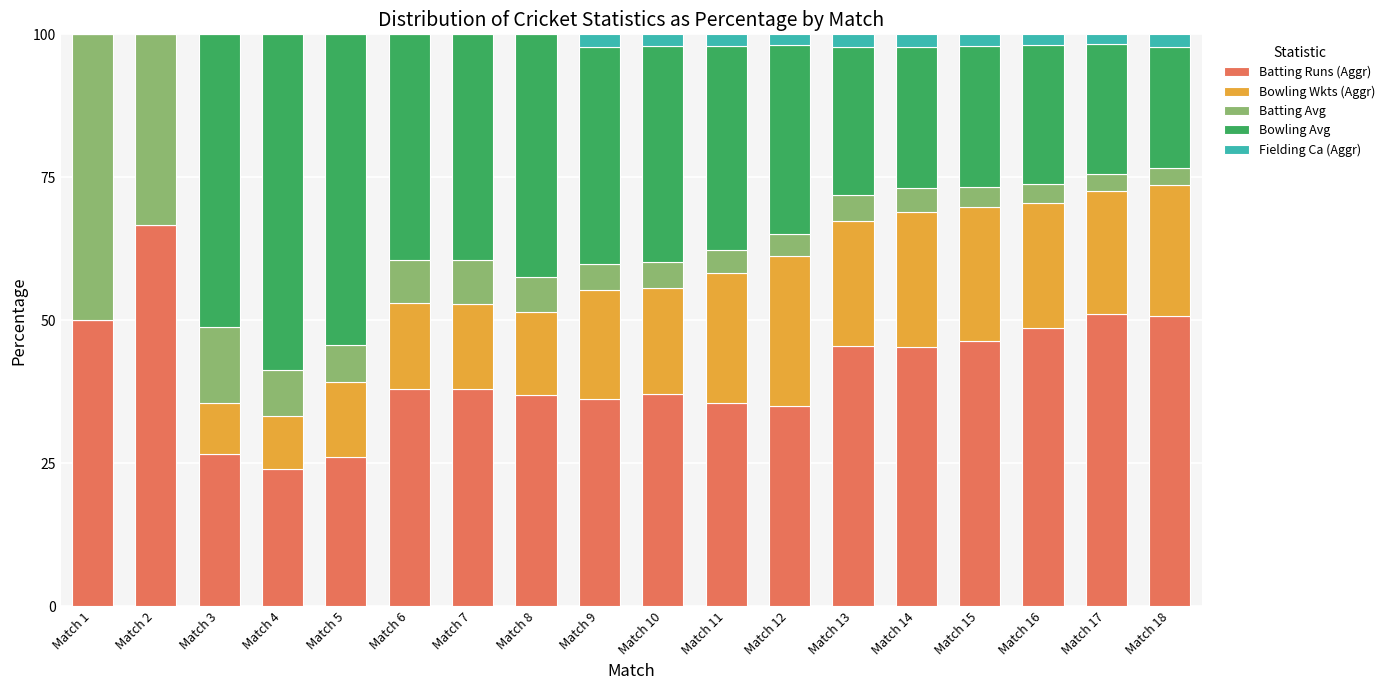

The value of Batting Runs (Aggr) at Match 11 is 61.7. True or false?

False